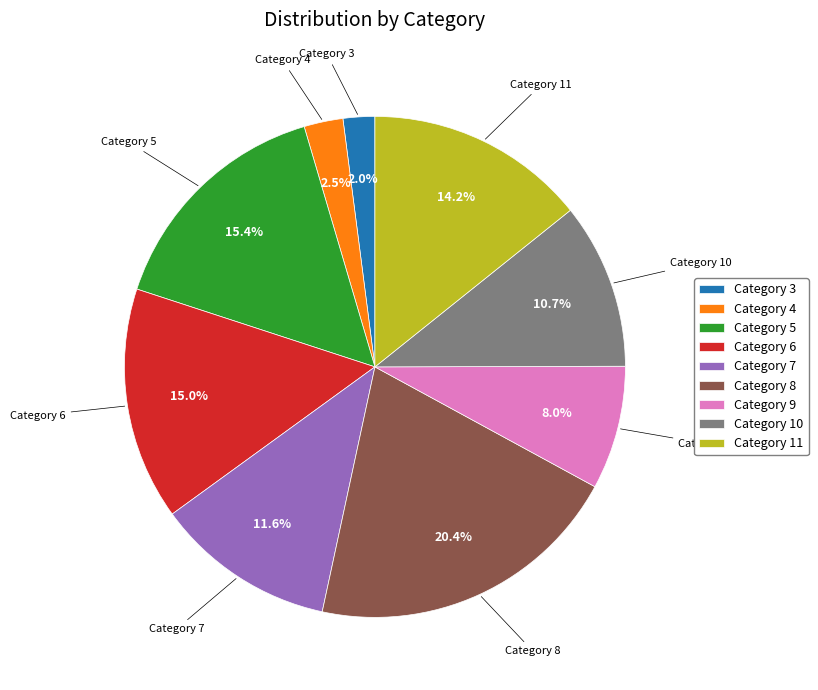

To the nearest percent, what is the difference between the largest and smallest slice percentages?

18%